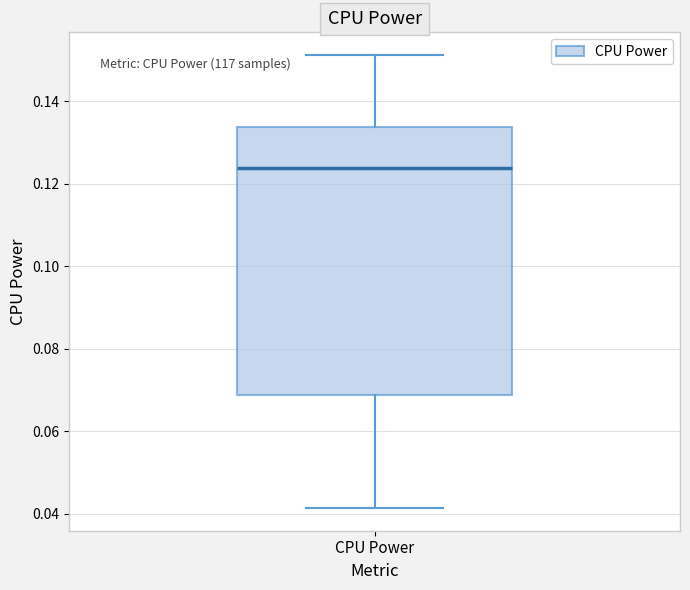

Read this box plot against the y-axis: the position of the median line, the range covered by the box, and the ends of both whiskers. The values are not printed on the chart, so give them approximately, as read against the axis.

median 0.124, box 0.068 to 0.134, whiskers 0.042 to 0.152